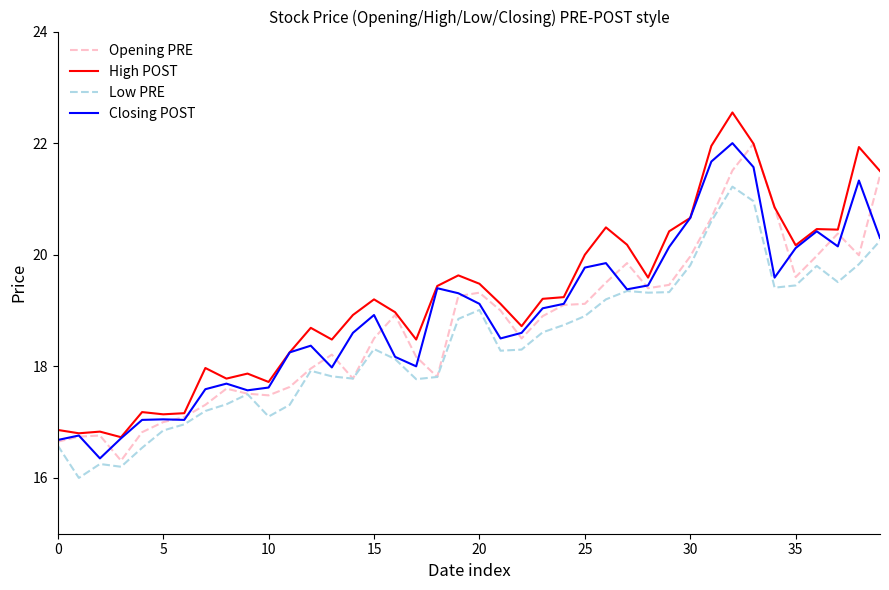

Which series has the widest spread of values?

High POST